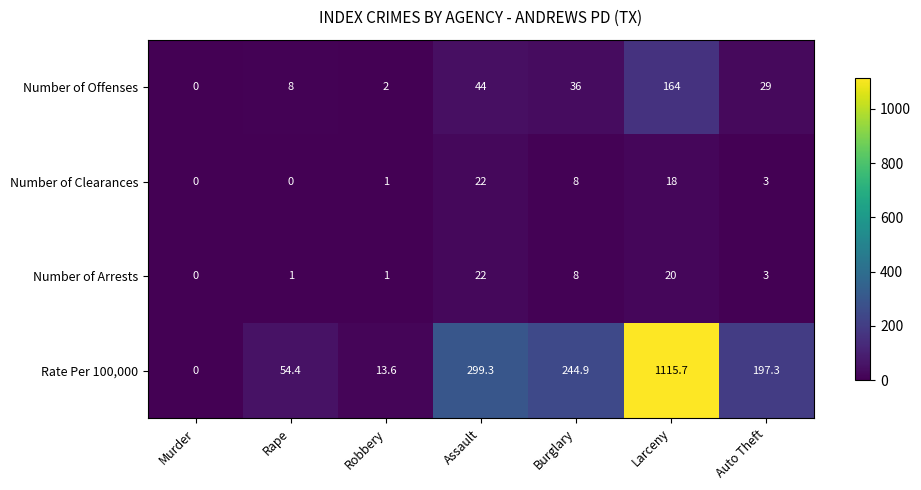

Which series has the largest range (max minus min)?

Rate Per 100,000